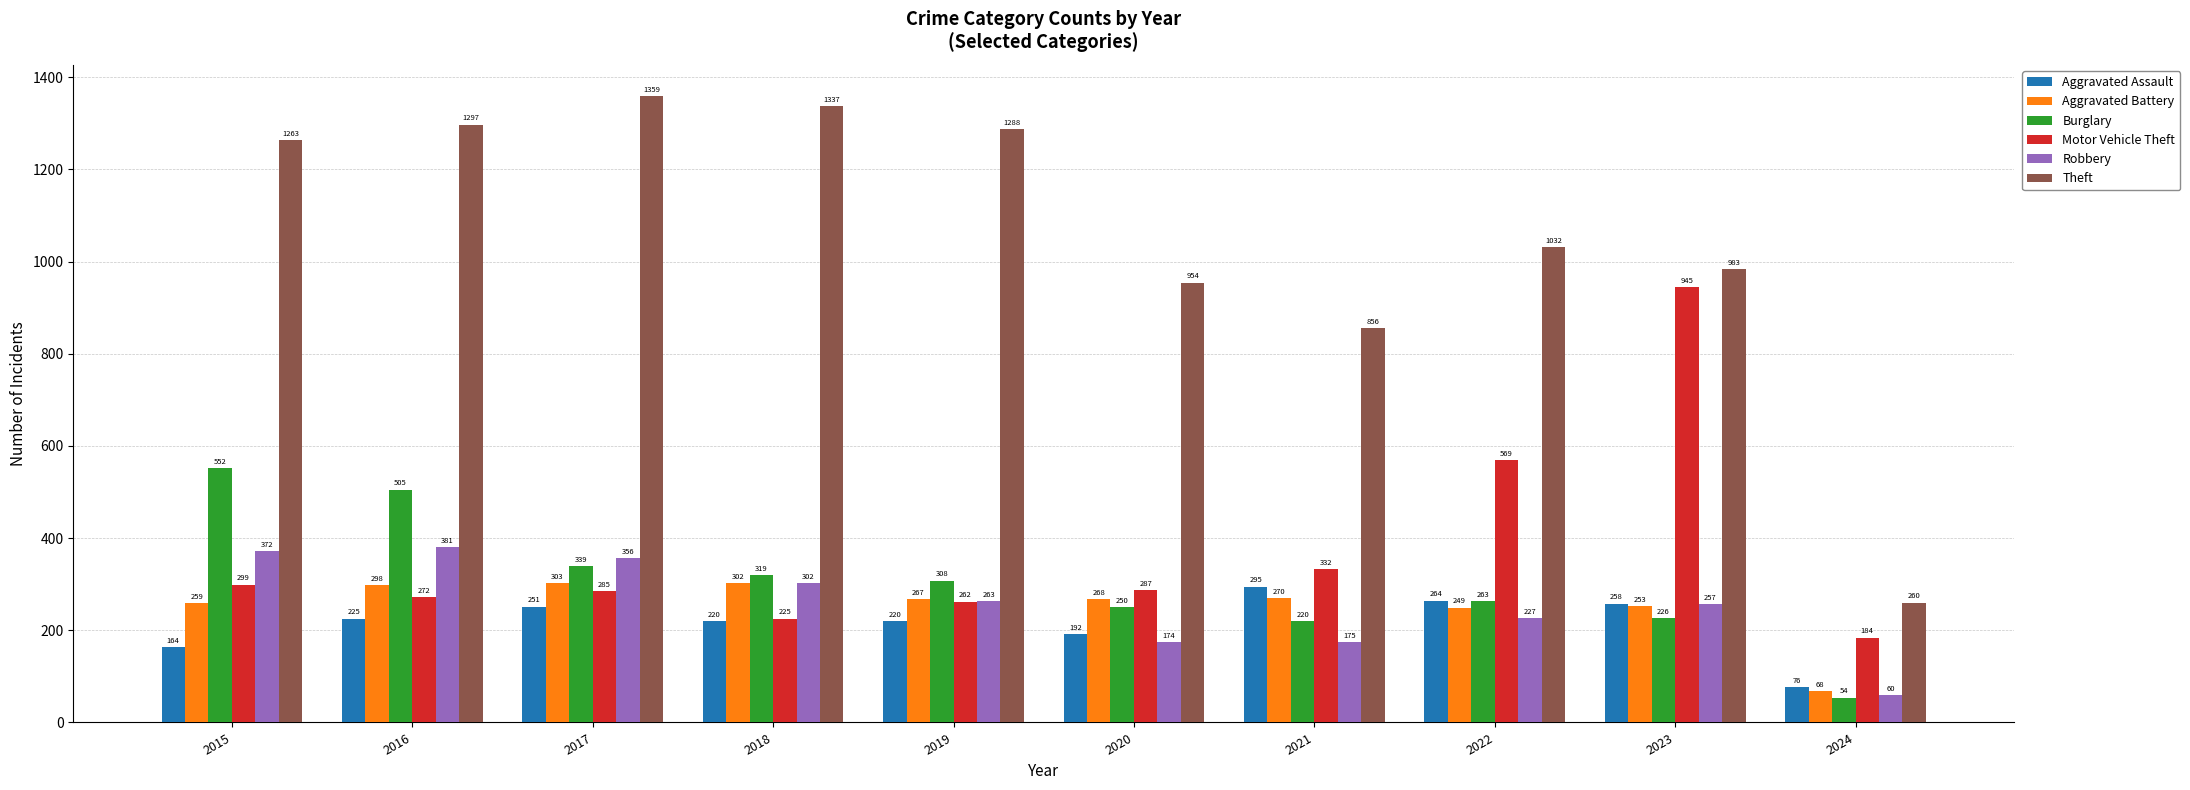

True or false: Robbery has a value of 263 at 2019.

True